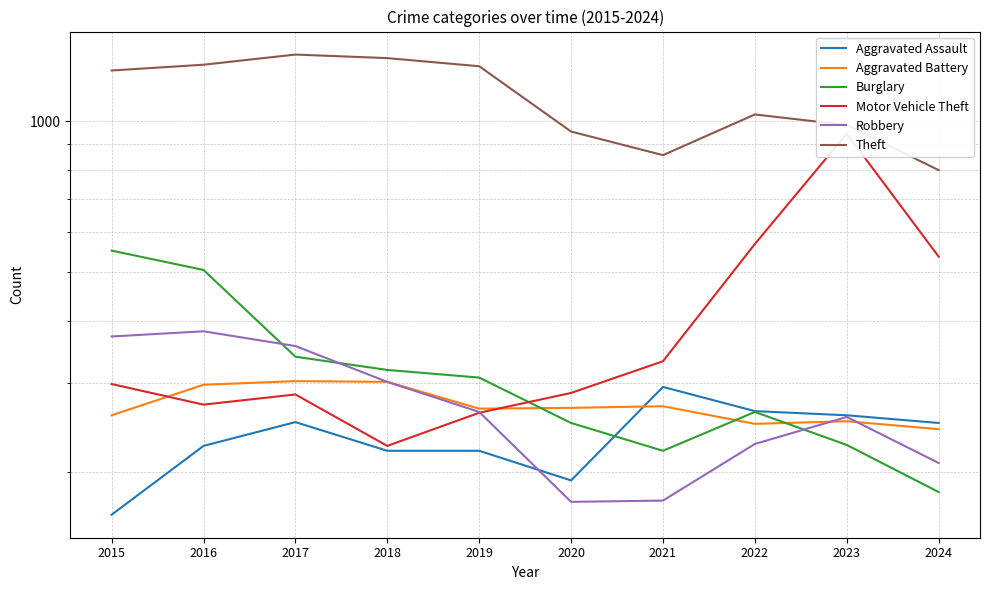

What is the difference between the Theft values at 2020 and 2022?

78